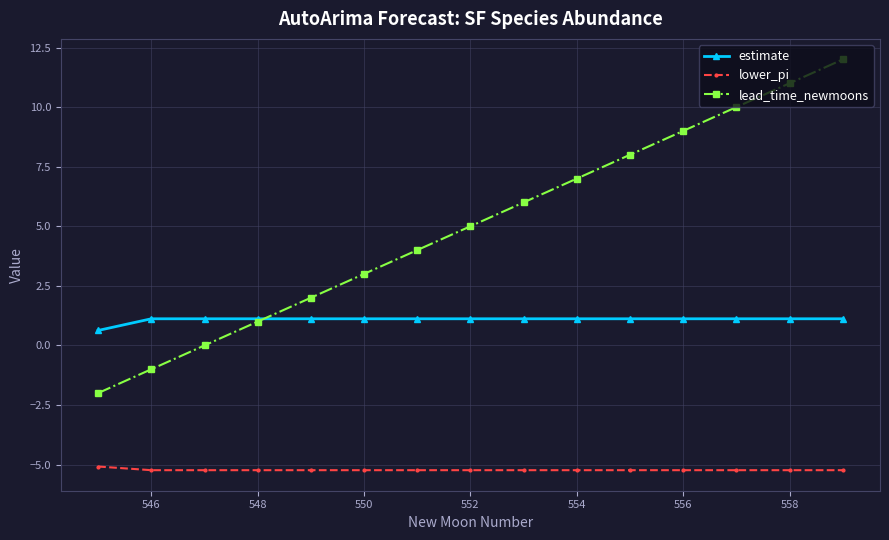

List the series in order of their peak value, highest first.

lead_time_newmoons, estimate, lower_pi